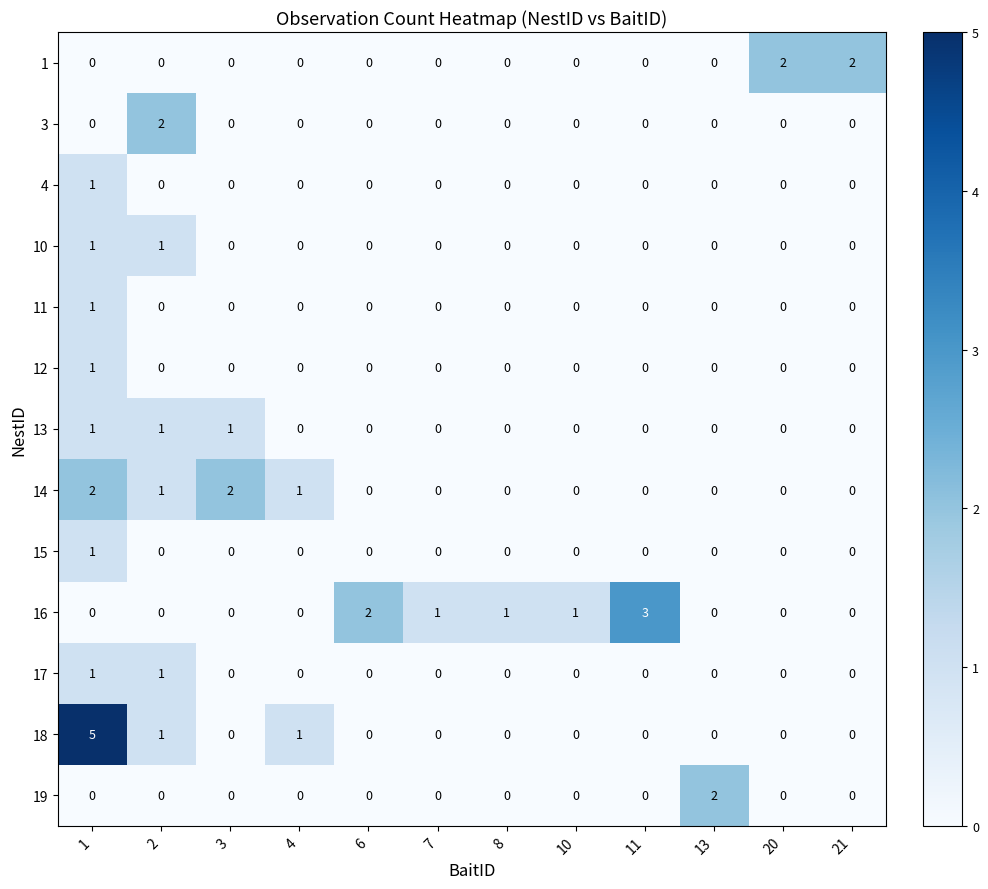

What is the difference between the highest and lowest values at 8?

1